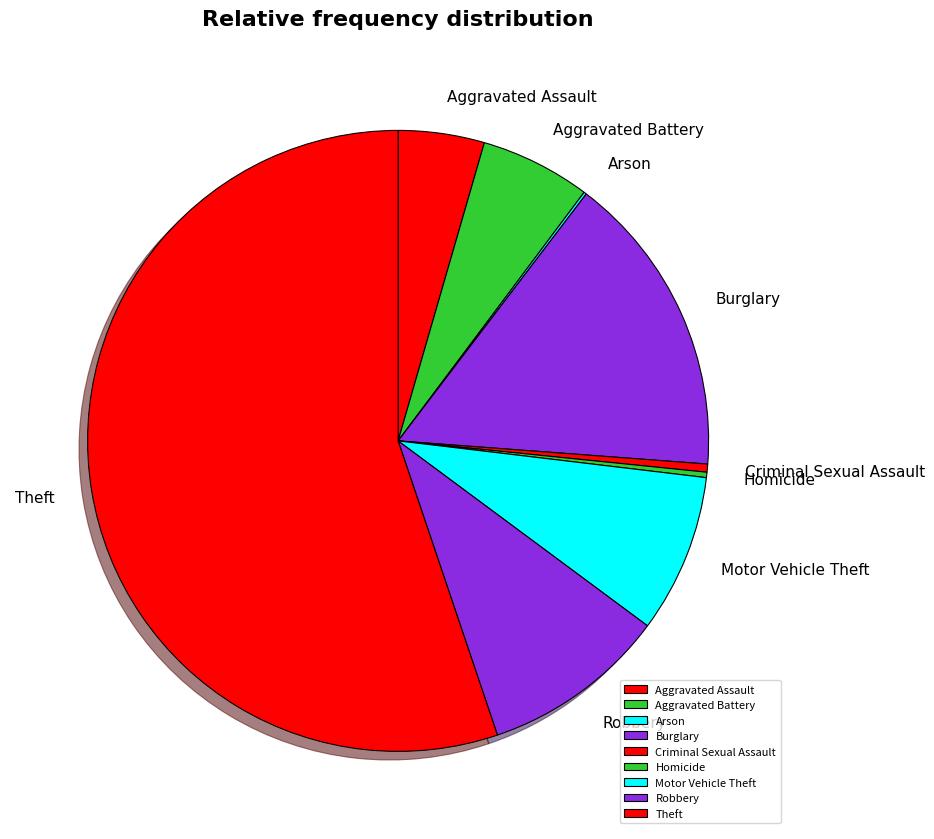

Do Burglary and Criminal Sexual Assault together represent more than half of the pie?

No